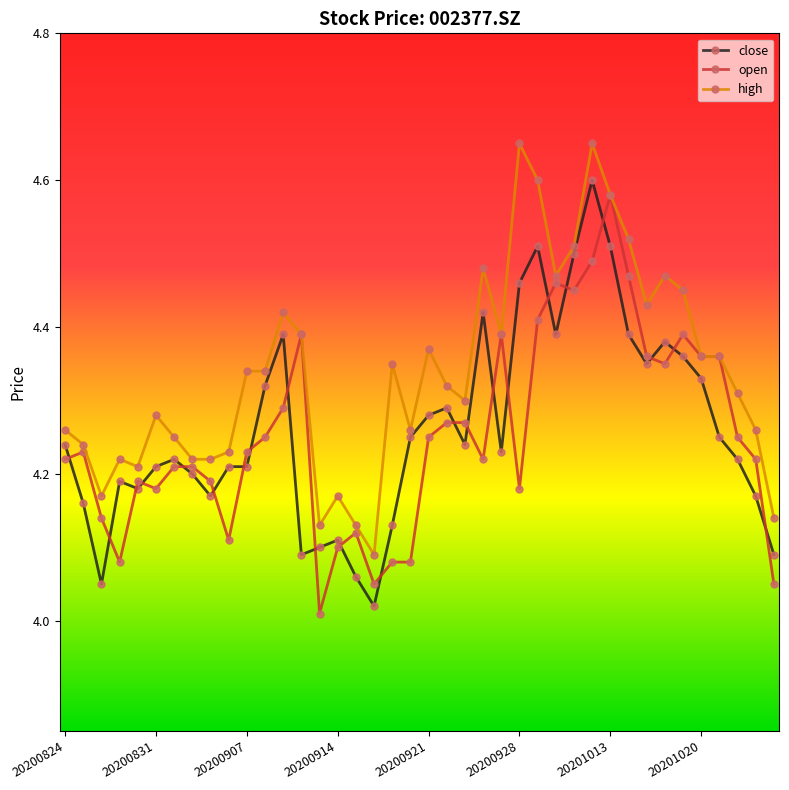

At how many categories does at least one series exceed 4?

40